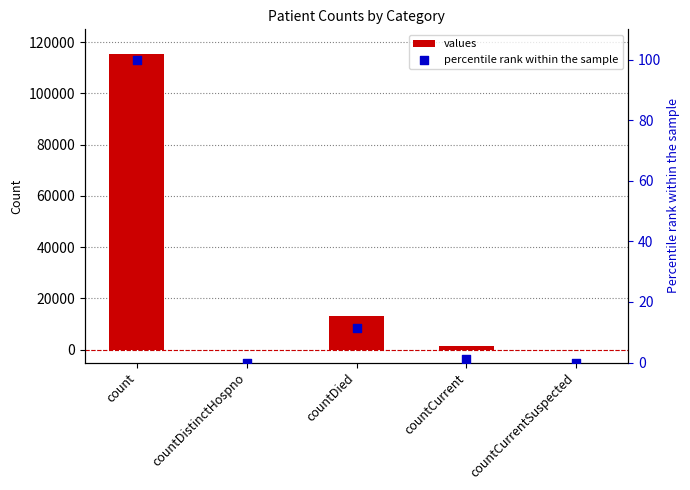

Which series contains the highest Y value?

values